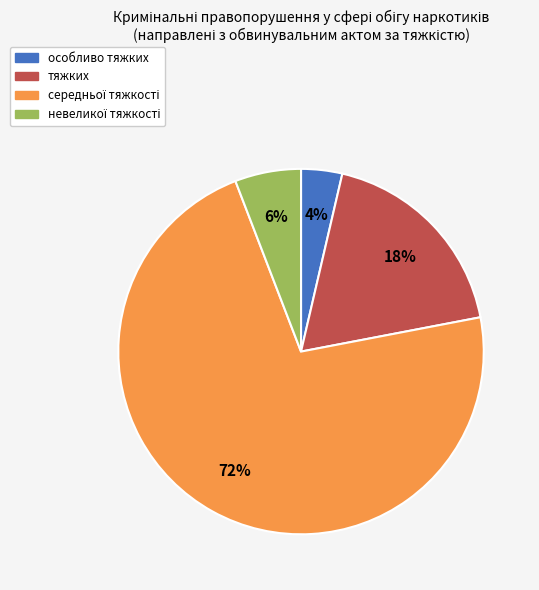

To the nearest percent, what percentage of the pie is особливо тяжких?

4%